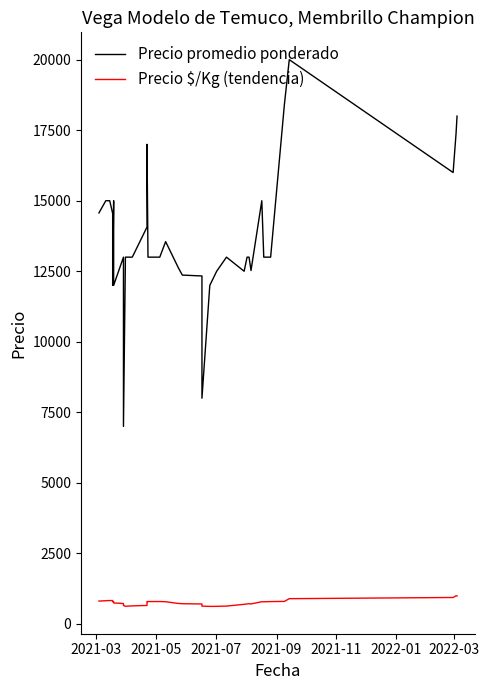

True or false: Precio $/Kg (tendencia) and Precio promedio ponderado intersect in this chart.

False